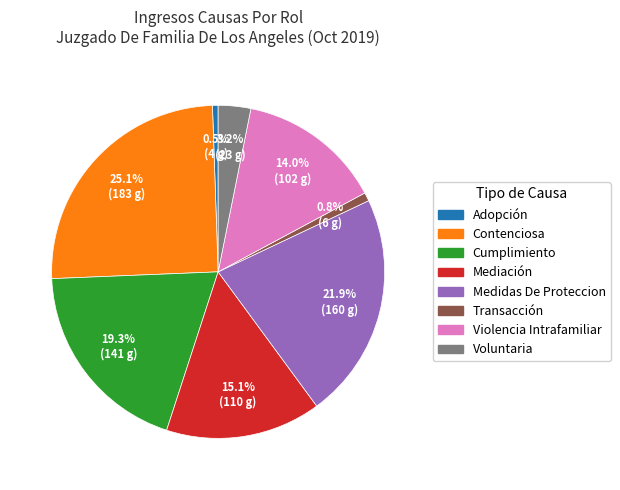

To the nearest percent, what is the difference between the largest and smallest slice percentages?

25%